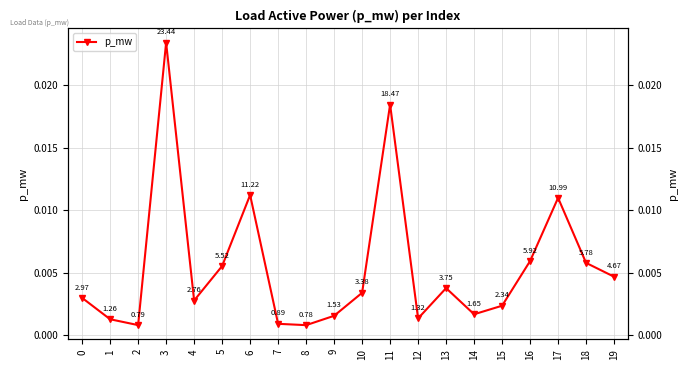

True or false: the data has more than 2 interior local peaks.

True